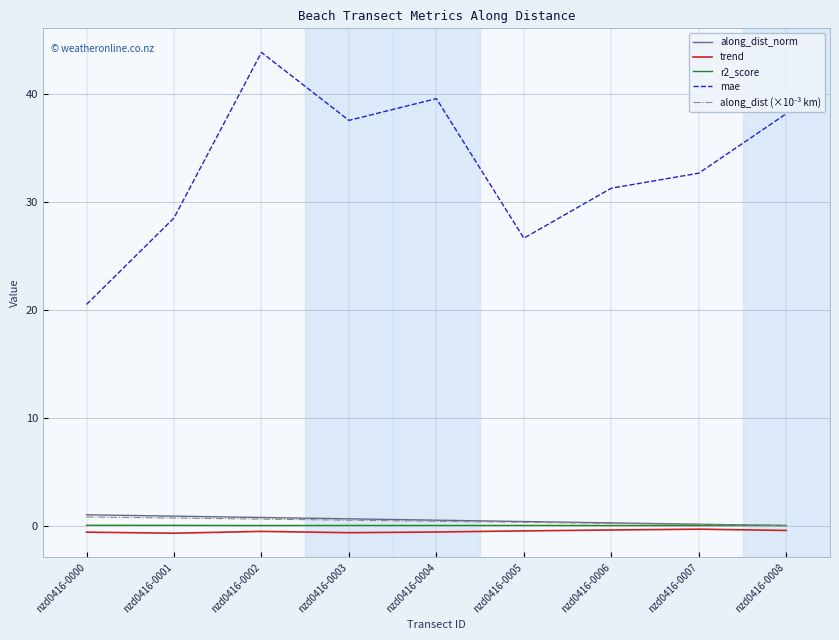

True or false: r2_score and mae cross at least once.

False